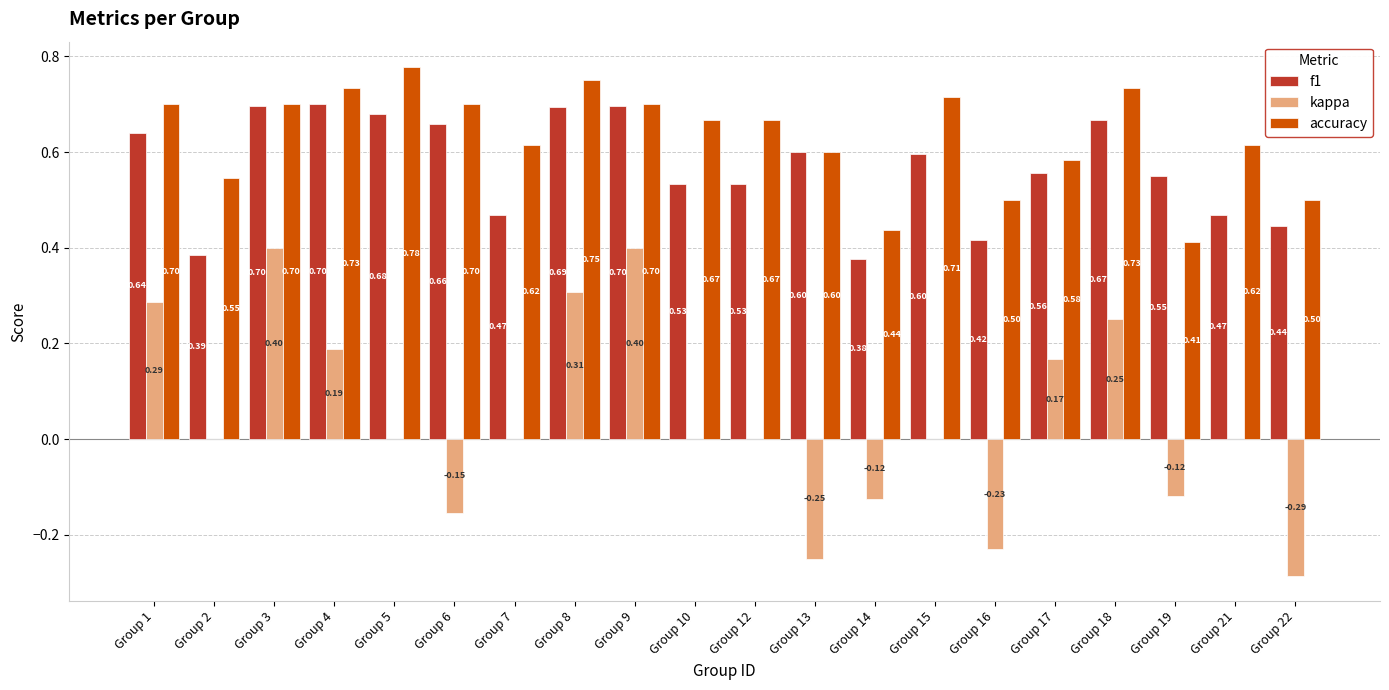

Which series has the largest total across all categories?

accuracy